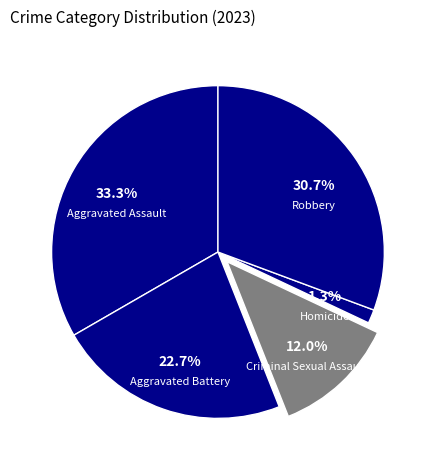

Rank the categories by value from lowest to highest.

Homicide, Criminal Sexual Assault, Aggravated Battery, Robbery, Aggravated Assault